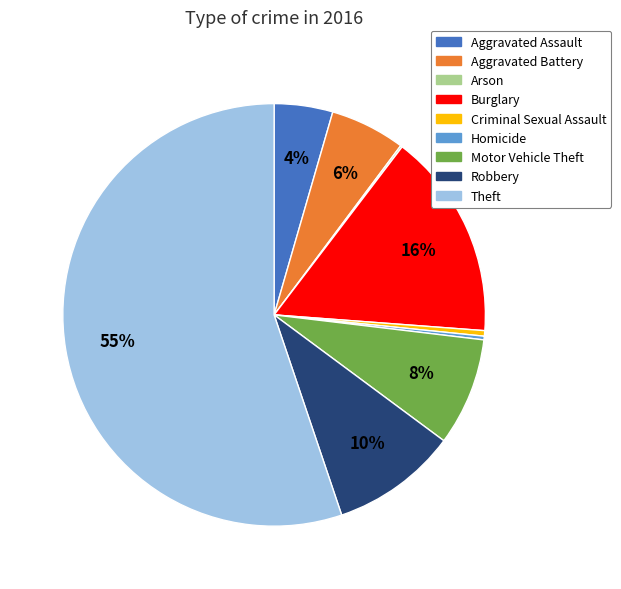

Between Aggravated Battery and Criminal Sexual Assault, which is larger?

Aggravated Battery